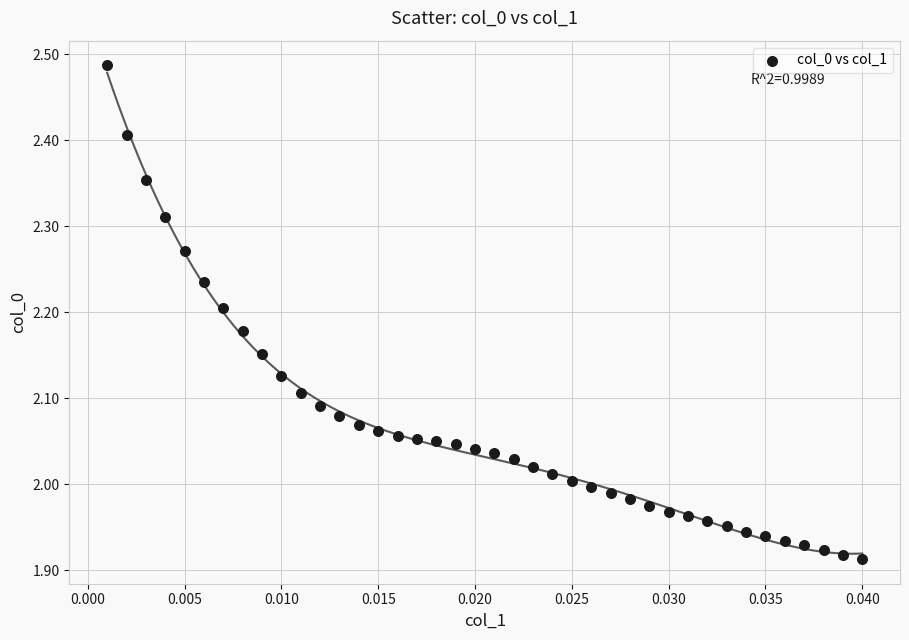

What is the range of Y values (max minus min)?

0.6